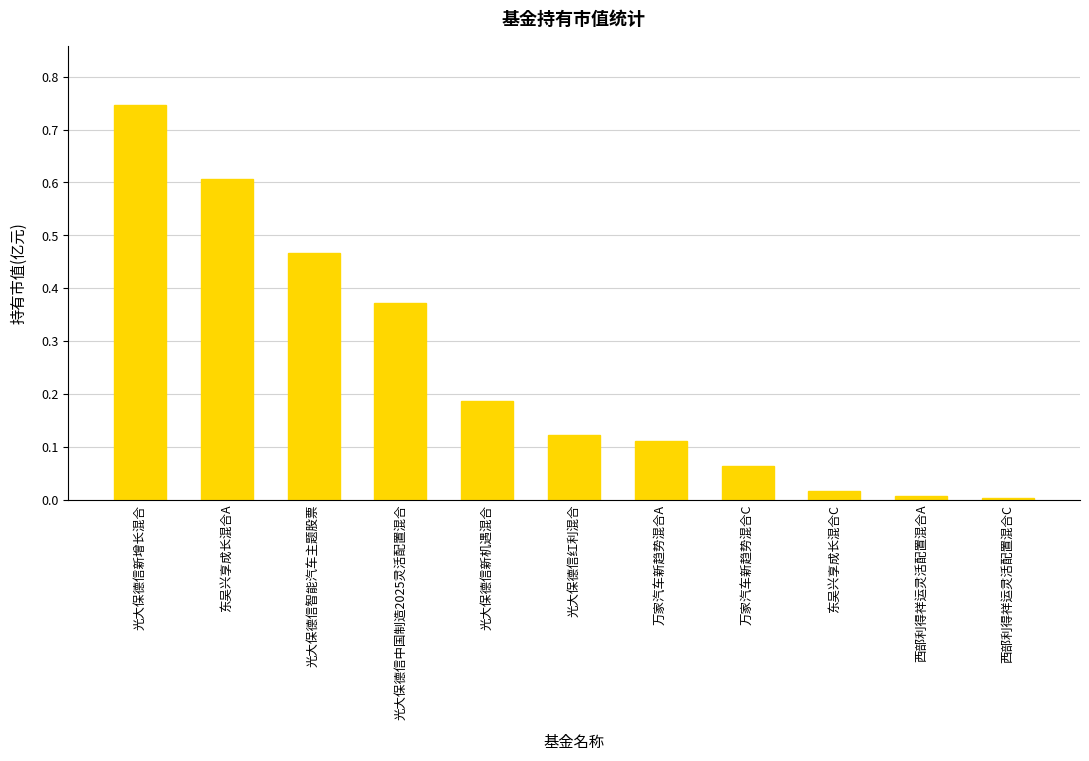

What is the change in value from 光大保德信智能汽车主题股票 to 光大保德信中国制造2025灵活配置混合?

-0.1